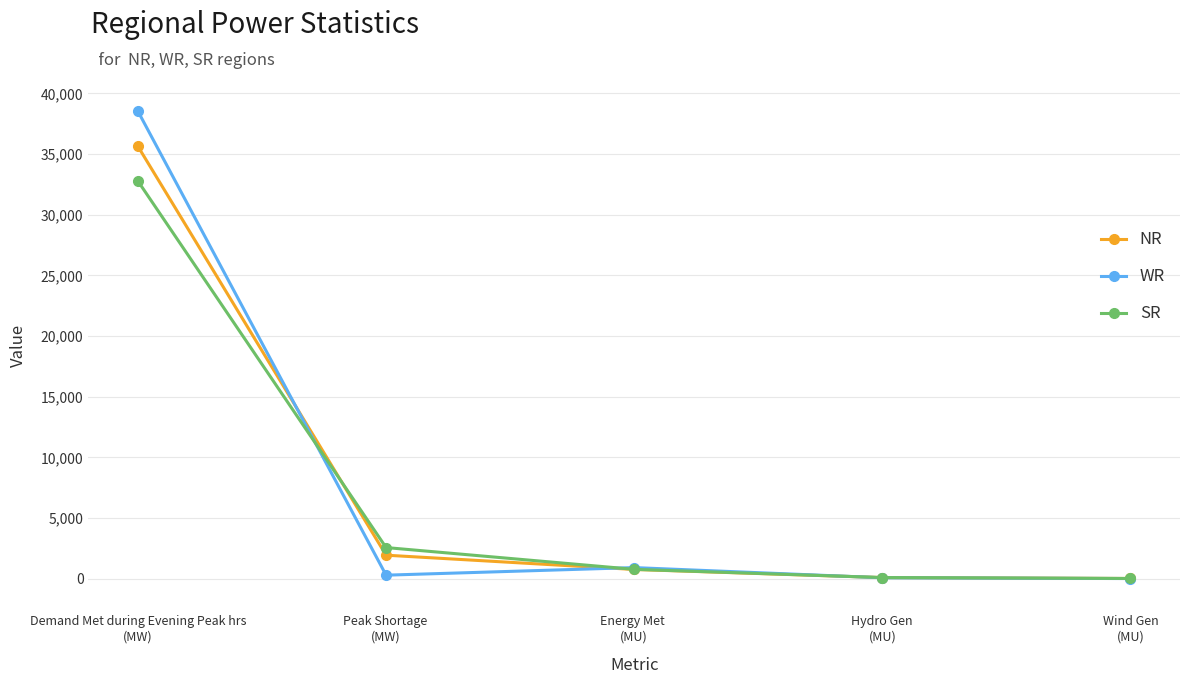

What is the value of the WR point at the 5th from the left?

9